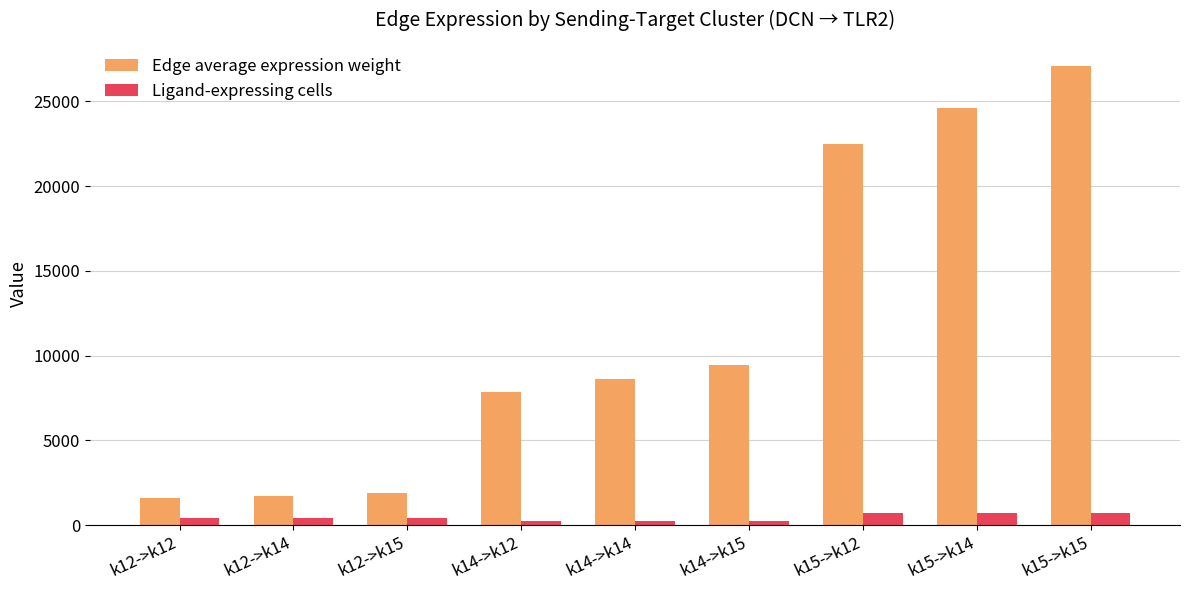

What is the difference between the Edge average expression weight values at k12->k14 and k15->k15?

25373.5